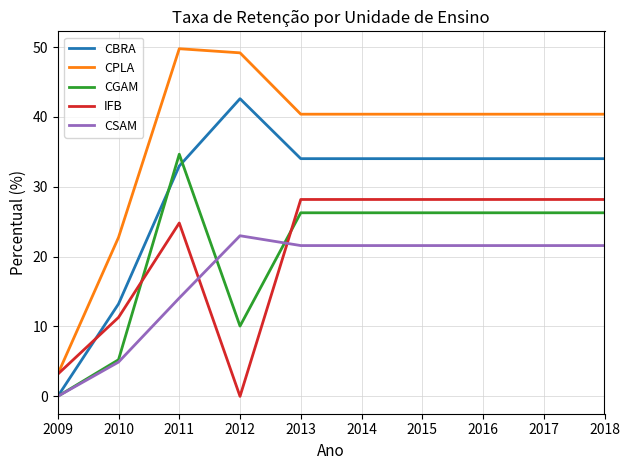

How many intersections are there between CBRA and IFB?

1